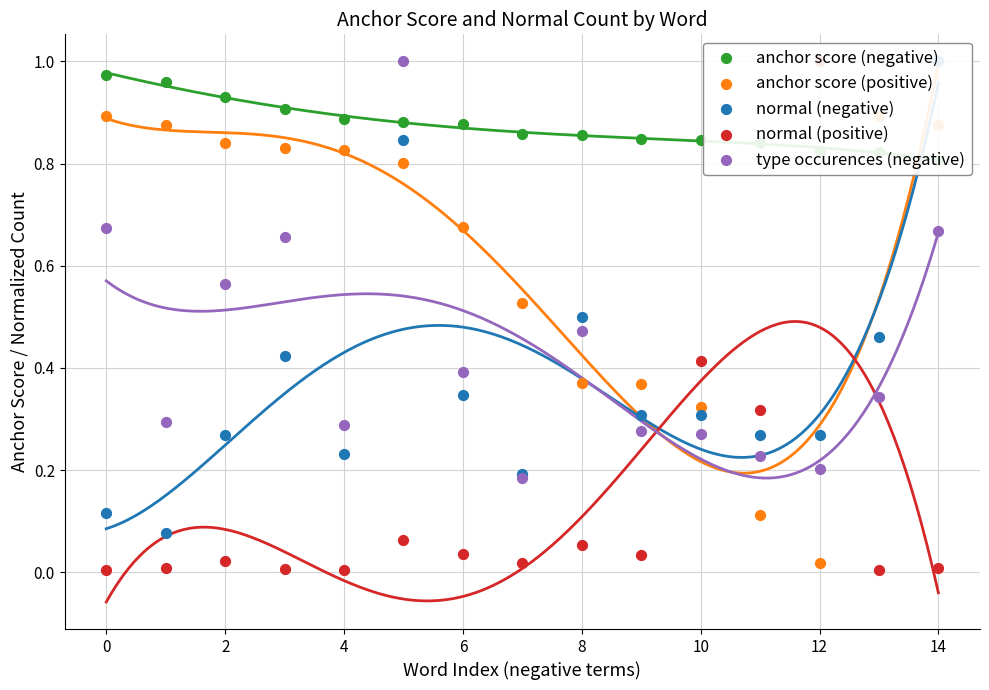

What is the total value across all series at 10?

2.3